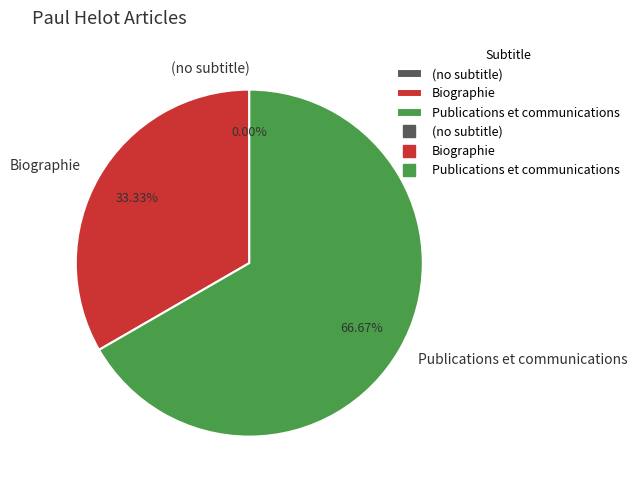

To the nearest percent, what is the difference between the largest and smallest slice percentages?

67%